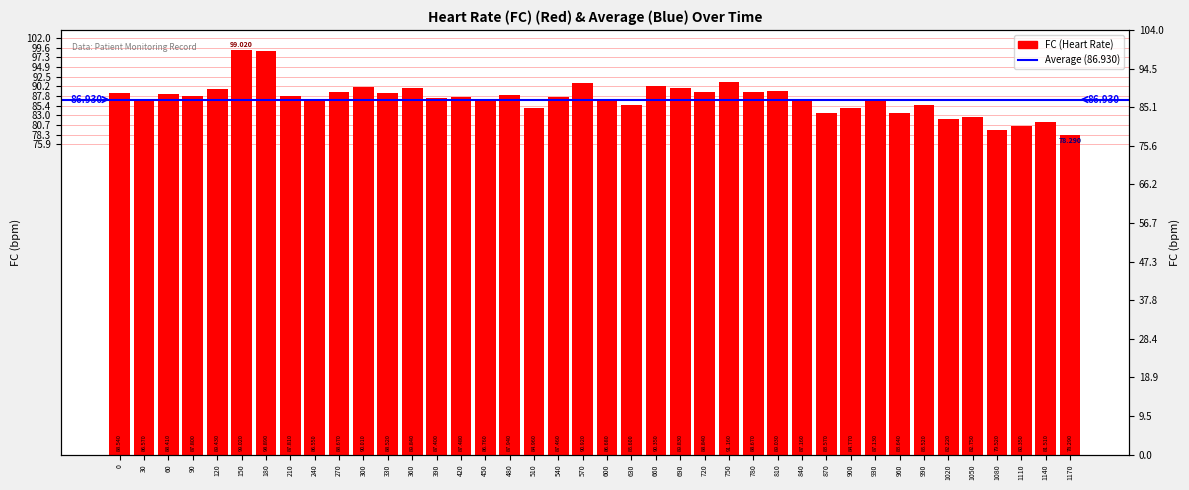

What is the change in value from 750 to 1080?

-11.6